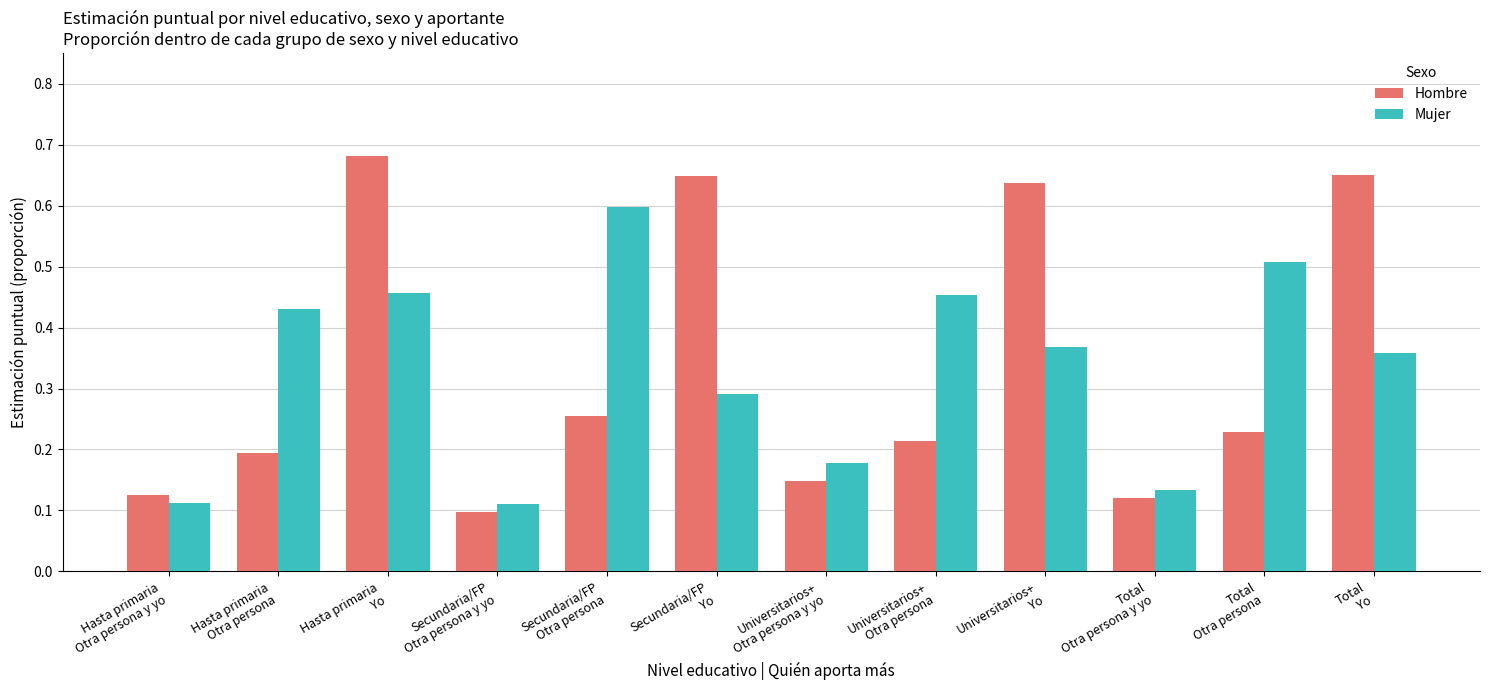

Which label corresponds to the largest value in the chart?

Hasta primaria
Yo